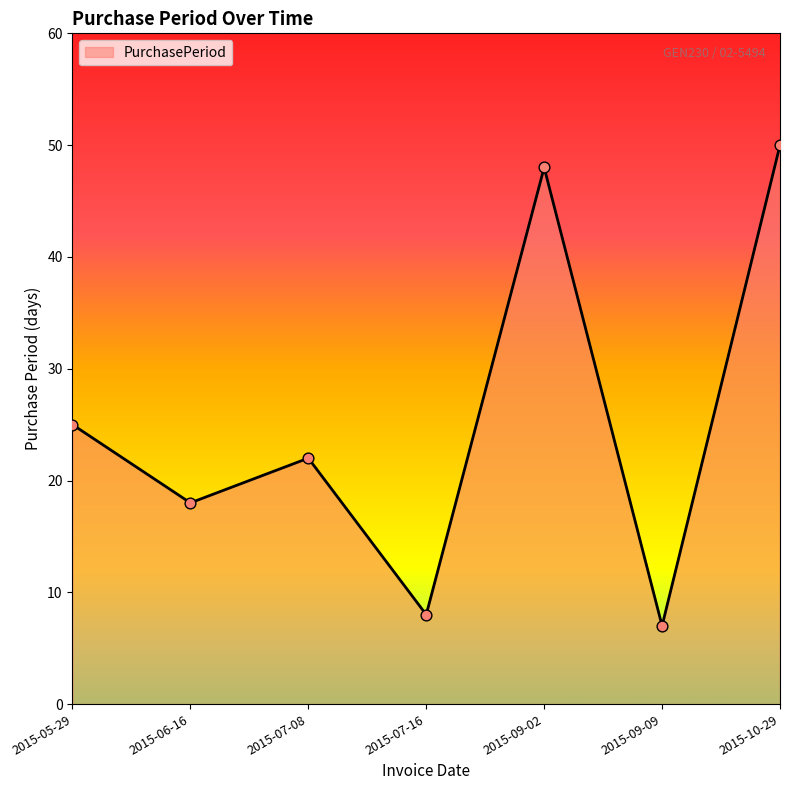

What is the change in value from 2015-07-16 to 2015-09-02?

+40